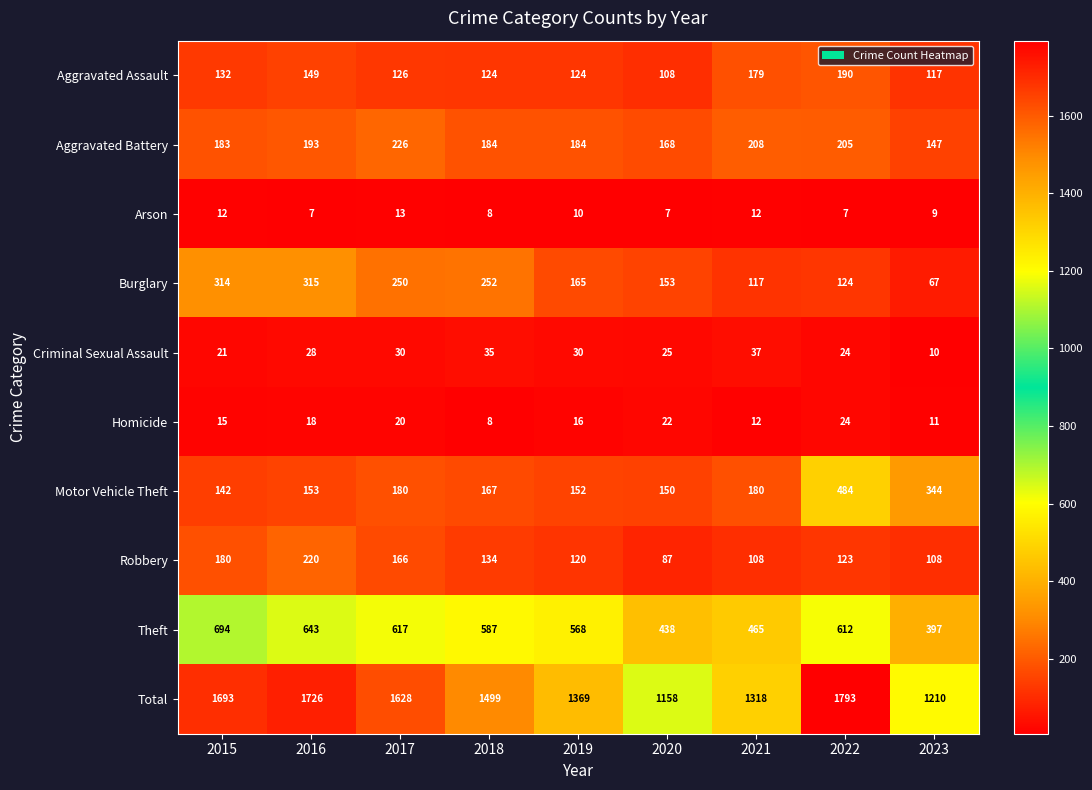

What is the total value across all series at 2020?

2316